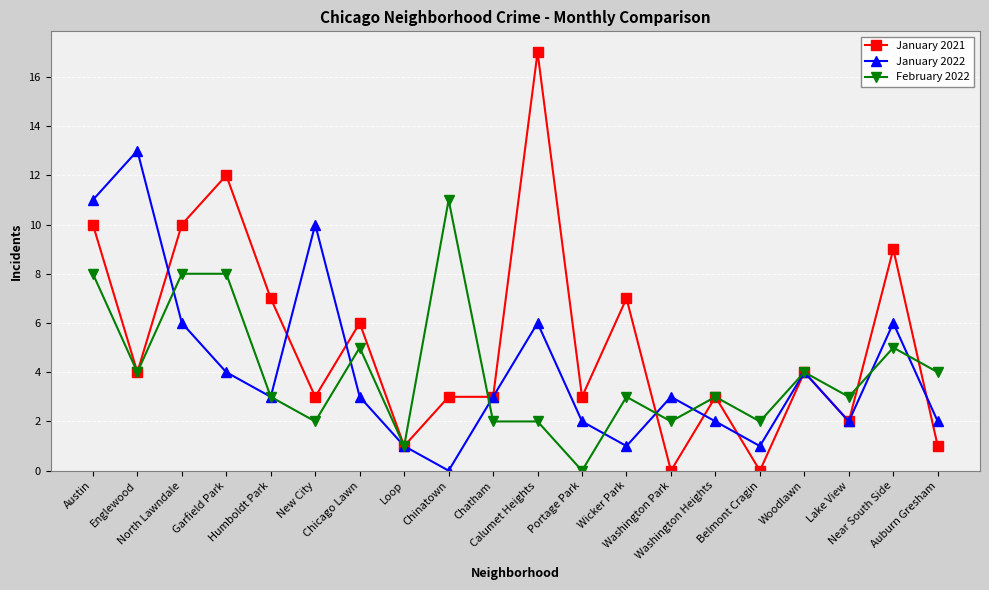

True or false: January 2022 has more than 0 interior local peaks.

True